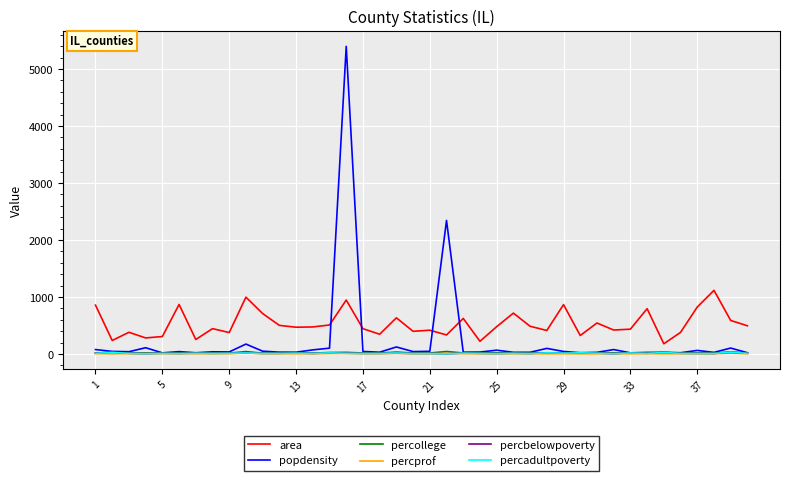

What is the difference between the maximum and minimum values in the percbelowpoverty series?

29.5